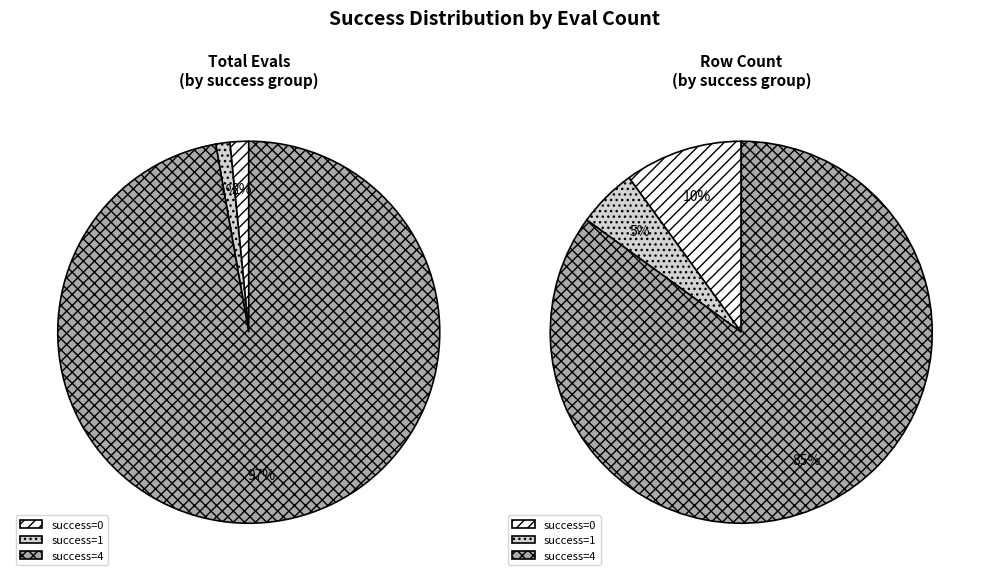

True or false: 4 (evals=13) accounts for 1% of the total.

False